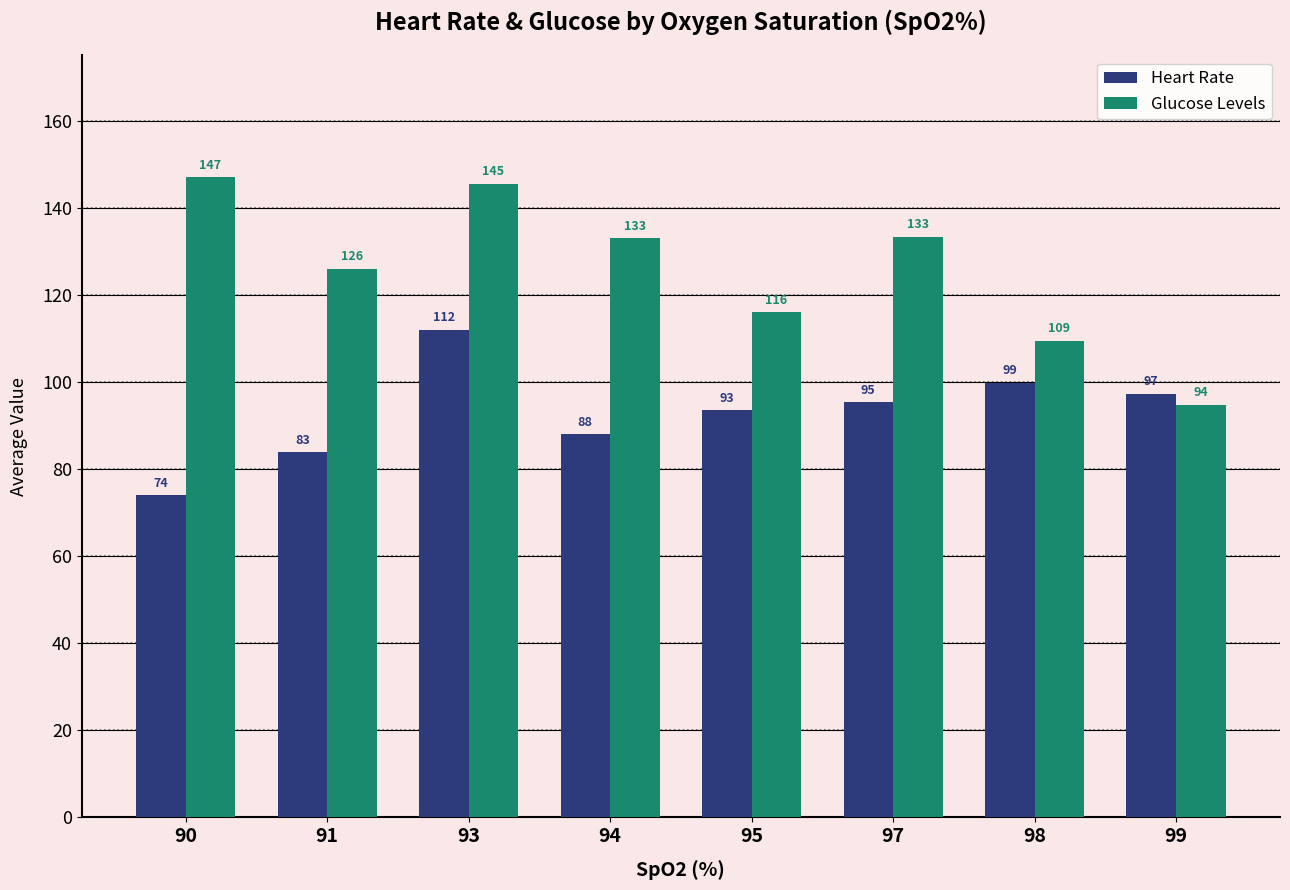

What is the difference between the maximum and minimum values in the Glucose Levels series?

52.3